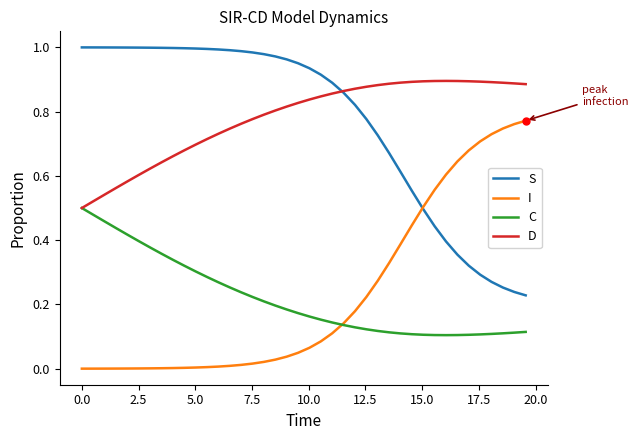

True or false: I and D cross at least once.

False